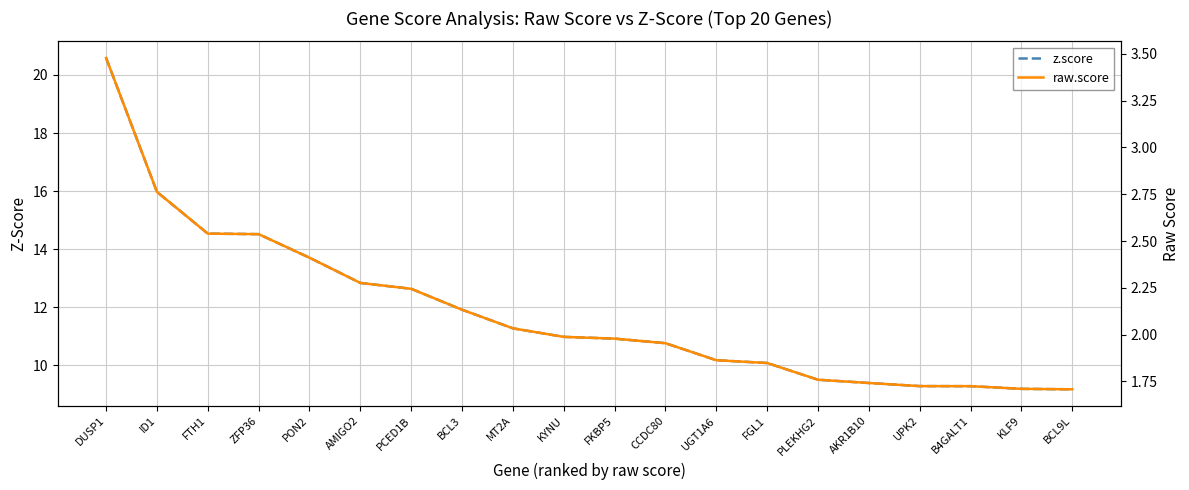

How many distinct data groups are displayed?

2